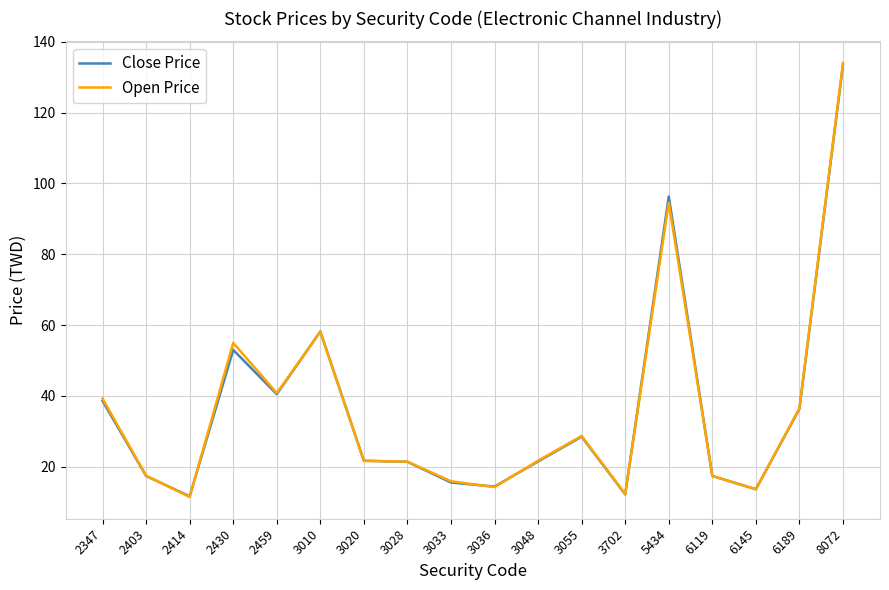

In Open Price, how many points are higher than both neighbors (excluding endpoints)?

4